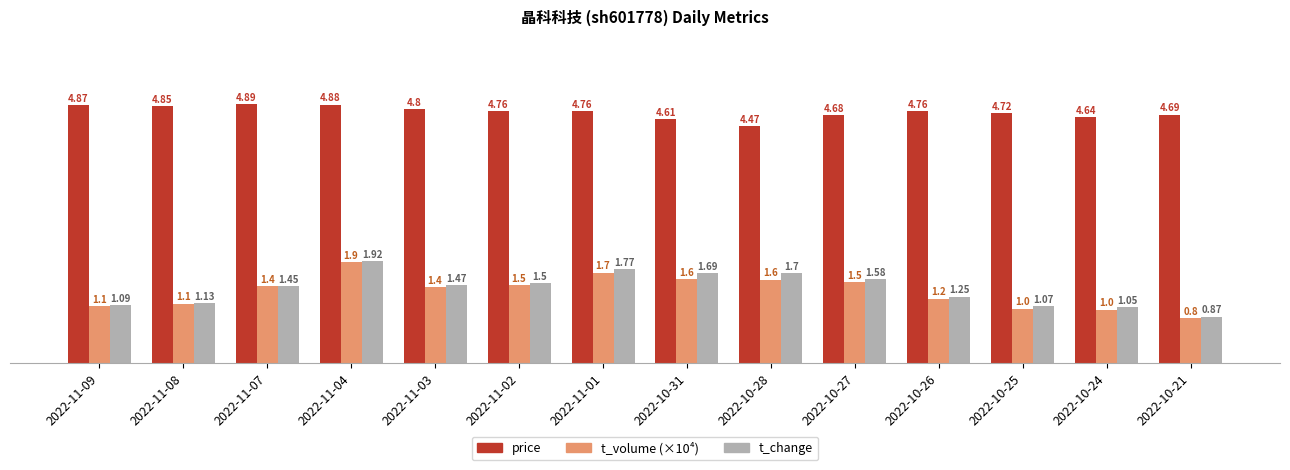

What is the spread (max minus min) of values at 2022-10-31?

3.0